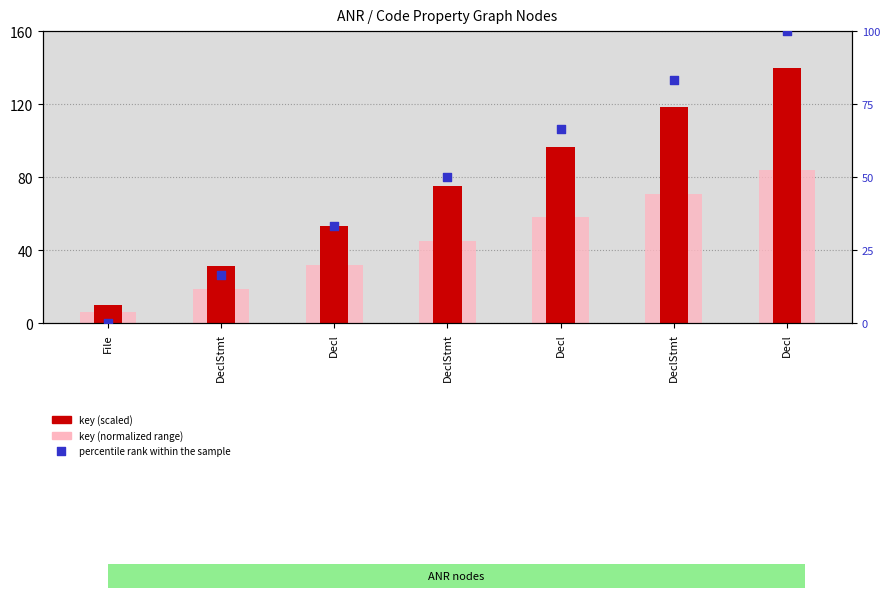

What is the total value across all series at Decl?

118.7